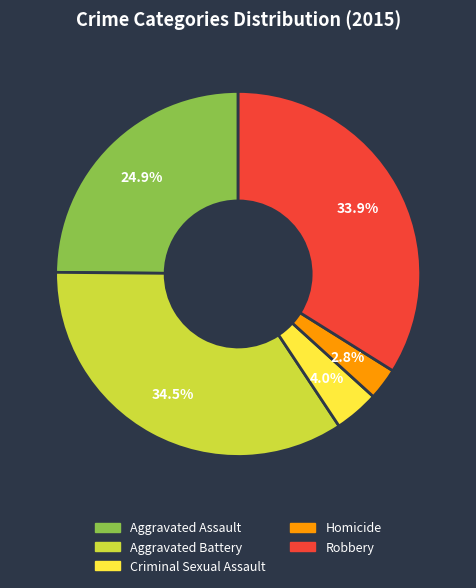

Does Aggravated Assault account for over 50% of the chart?

No